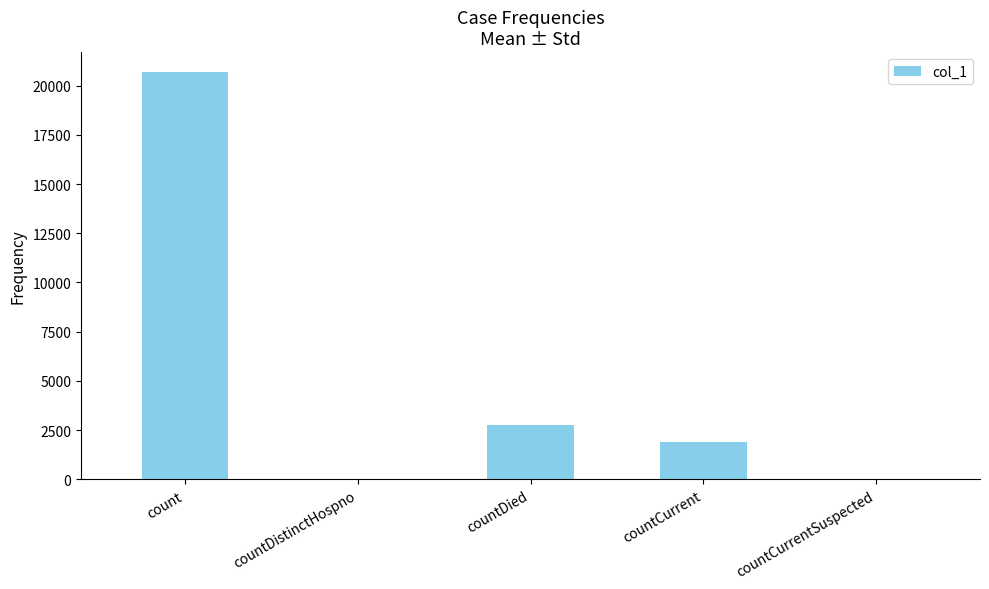

Reading left to right, what are all the values shown in this chart?

count=20662	countDistinctHospno=0	countDied=2772	countCurrent=1898	countCurrentSuspected=0